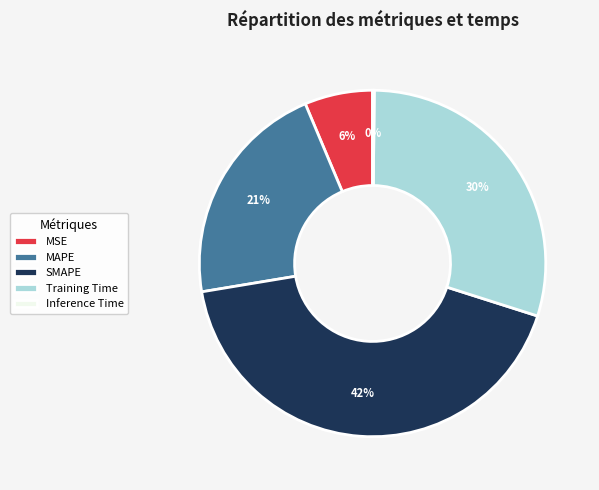

To the nearest percent, what is the difference between the largest and smallest slice percentages?

42%